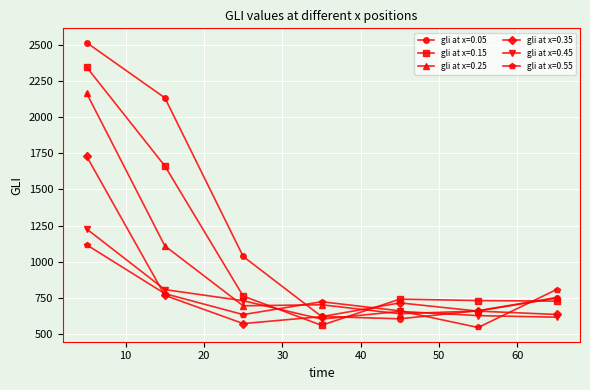

How many interior local peaks does the gli at x=0.45 series have?

1